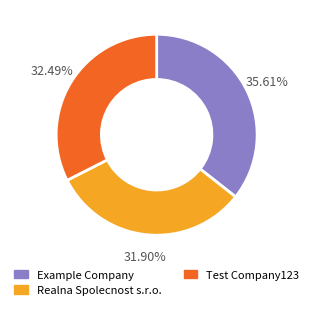

Is there a majority slice in this chart?

No